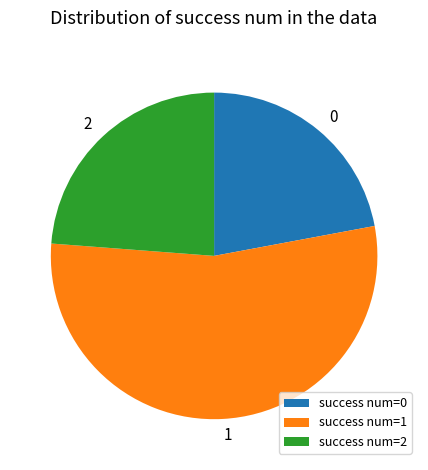

Do success num=0 and success num=2 together represent more than half of the pie?

No